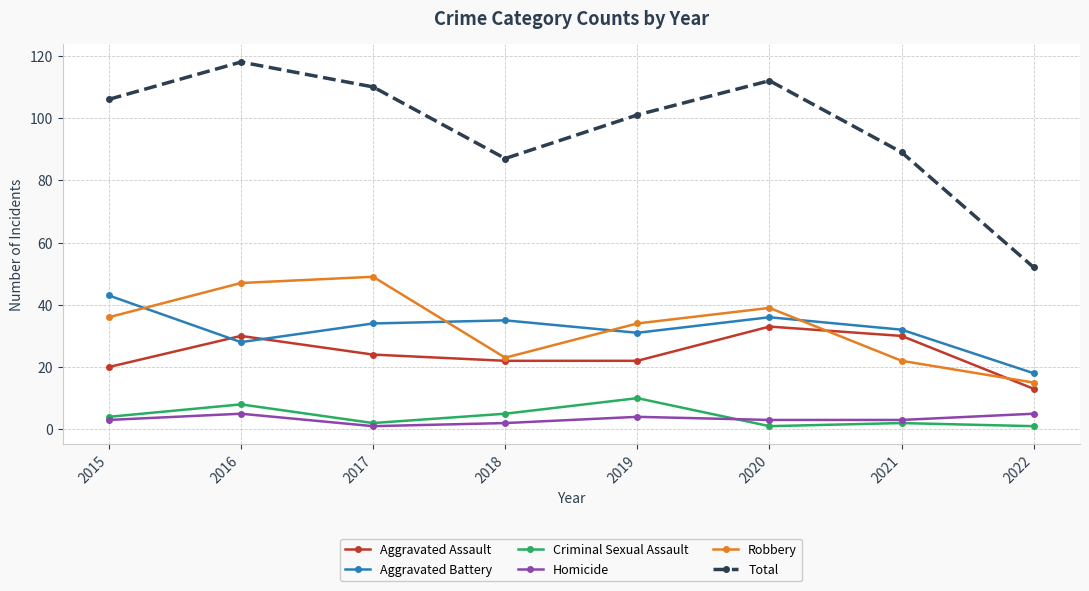

True or false: Aggravated Battery and Homicide intersect in this chart.

False